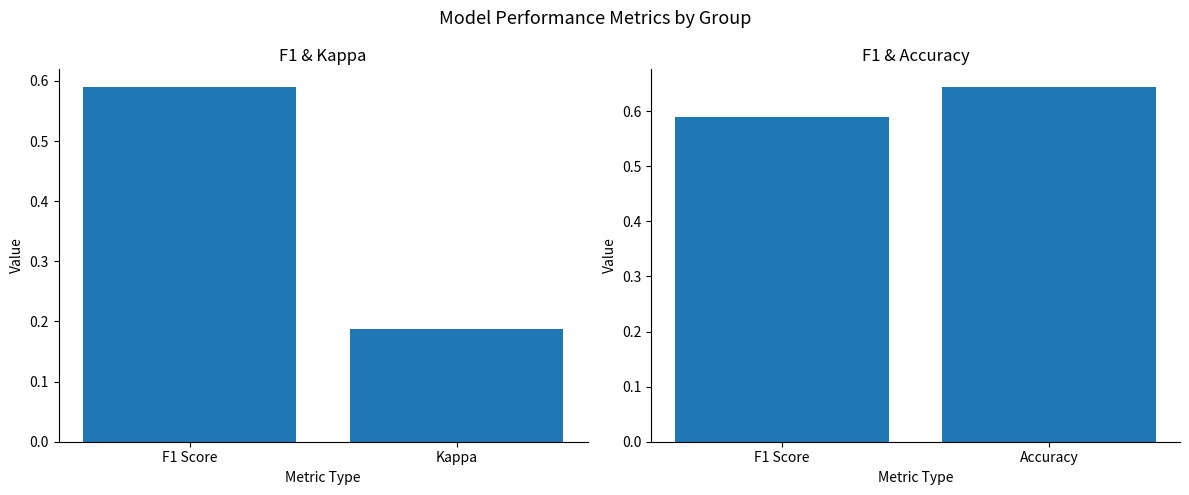

What is the label of the 1st bar from the left?

F1 Score